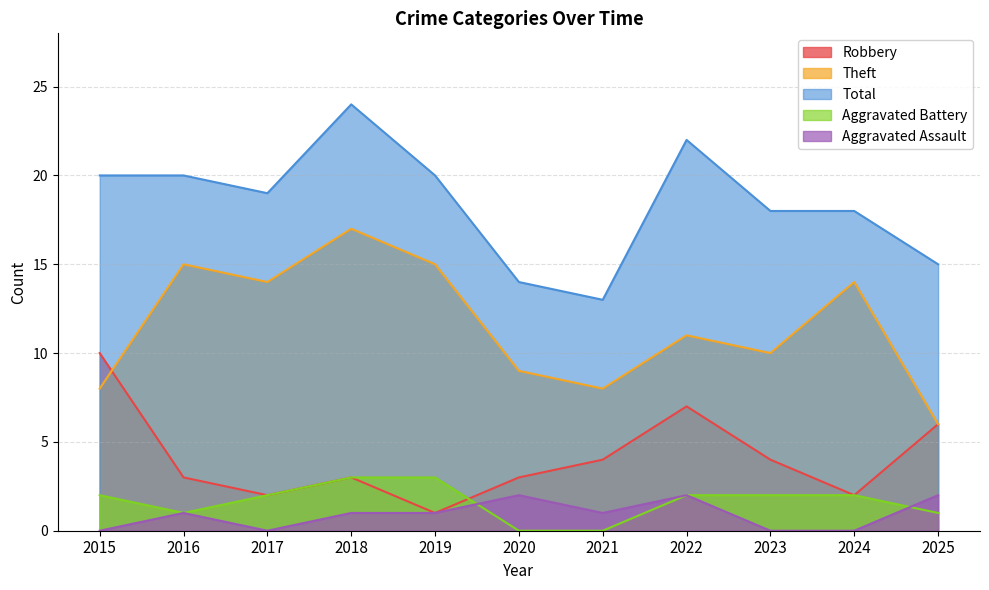

What is the sum of the Theft values at 2023 and 2015?

18